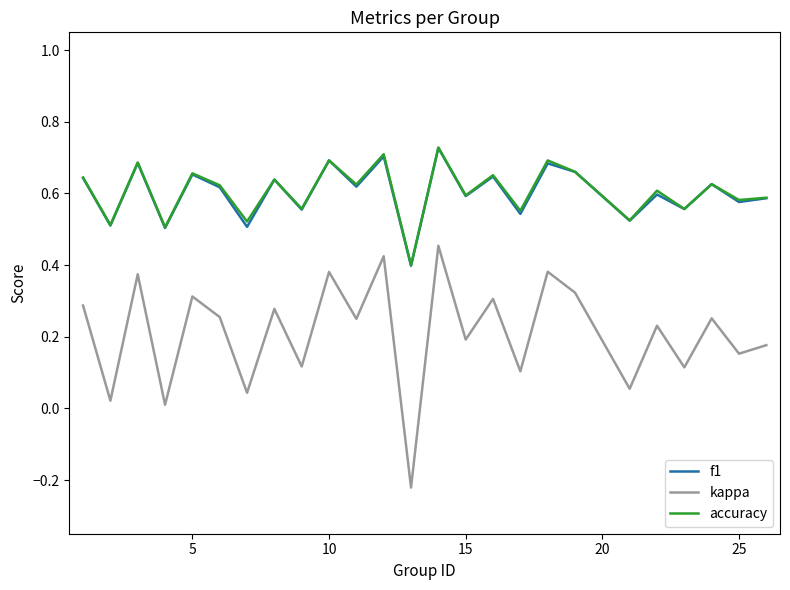

True or false: kappa and f1 cross at least once.

False